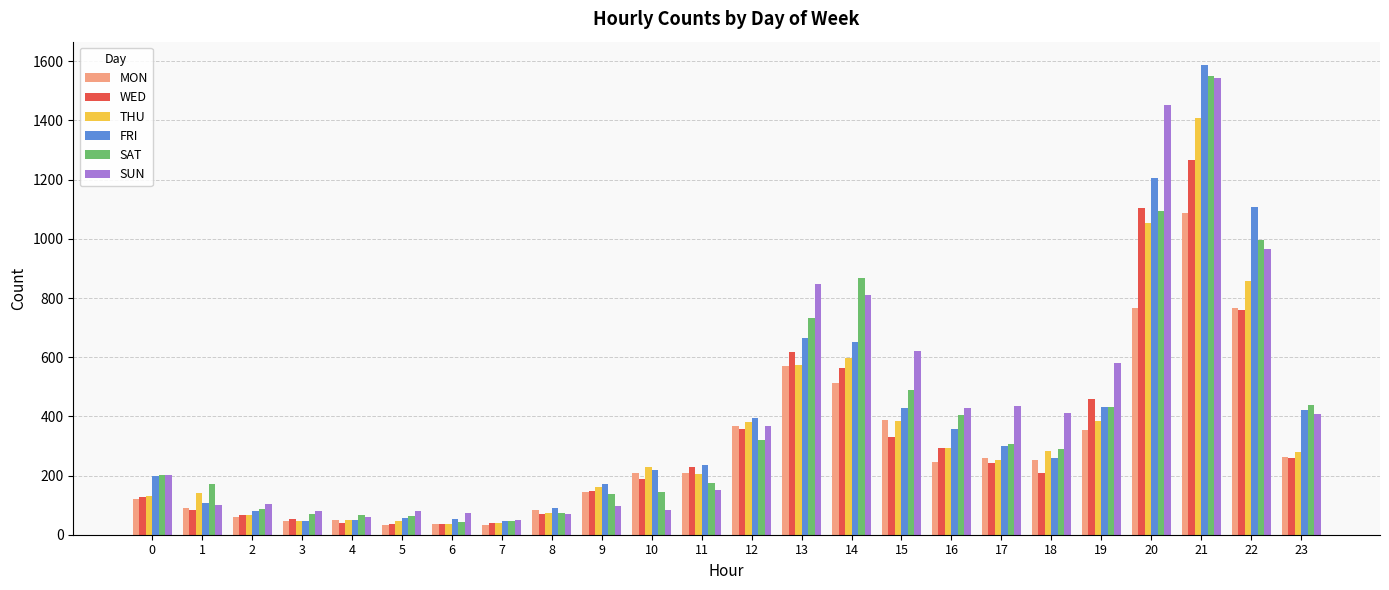

What is the difference between the second highest and second lowest values in the FRI series?

1158